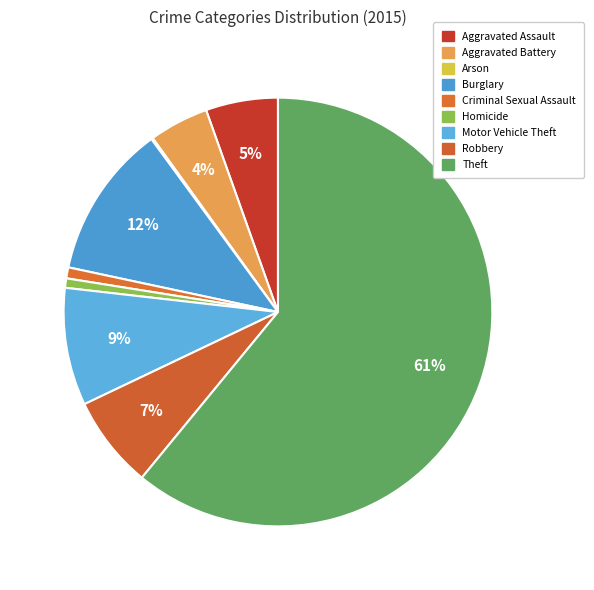

What is the change in value from Arson to Theft?

+514